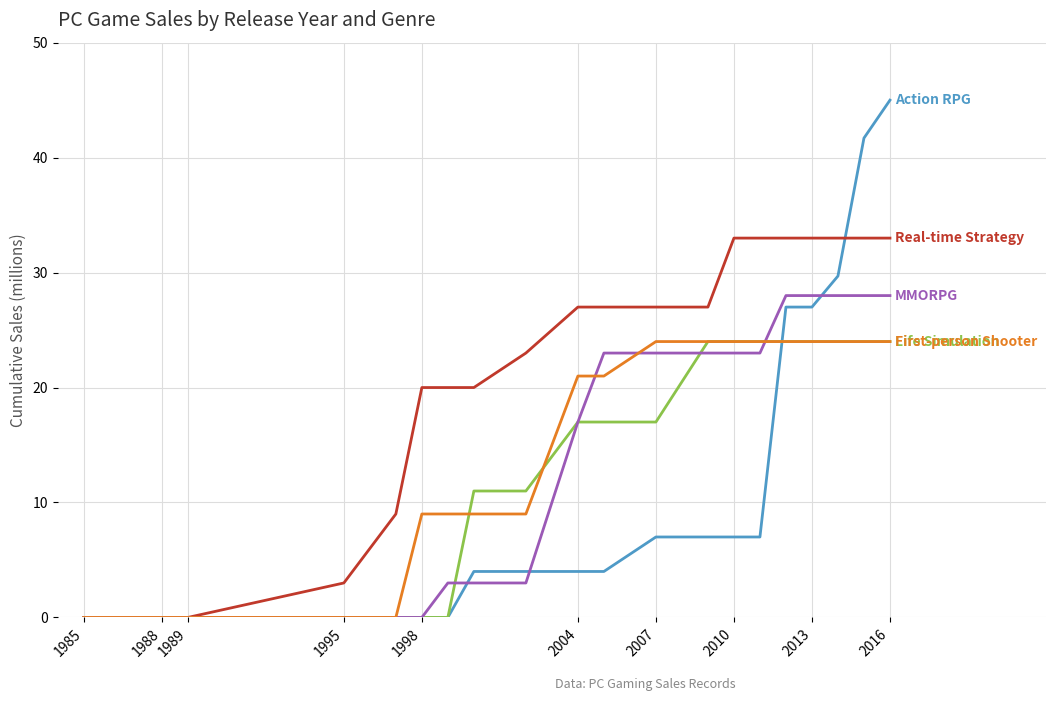

How many lines are shown in the chart?

5